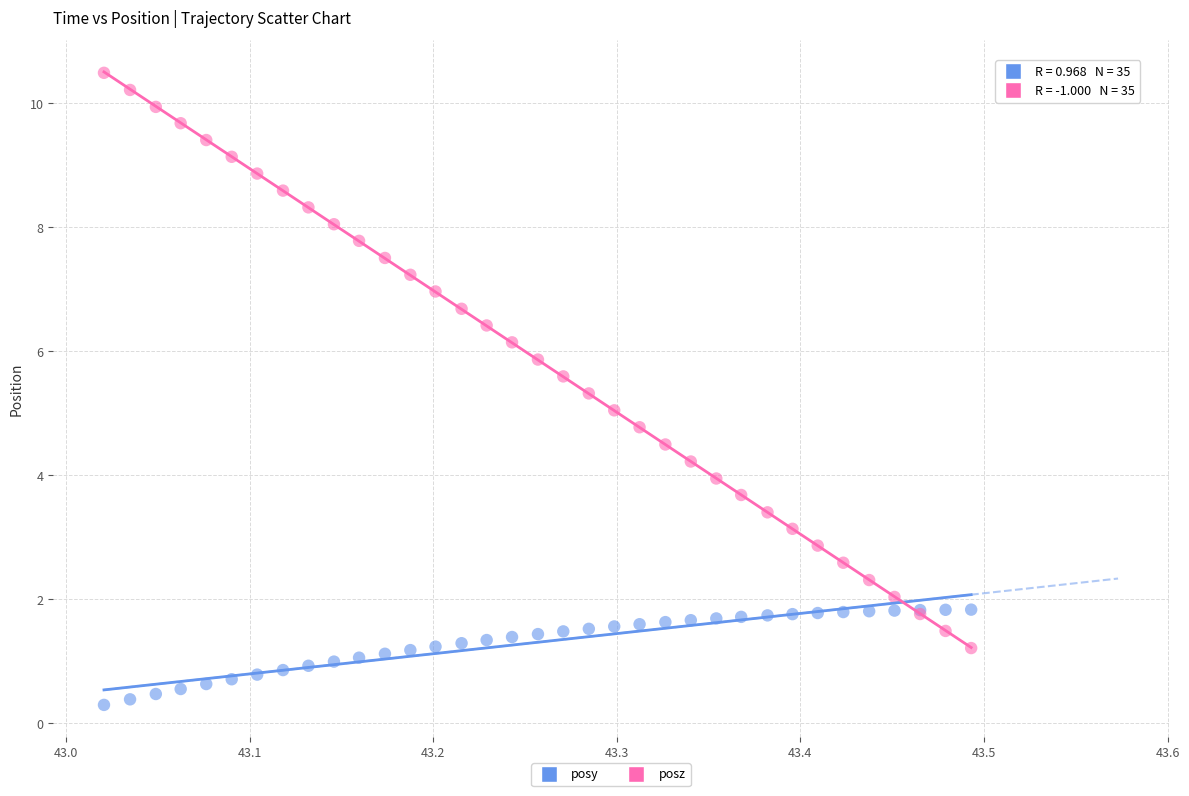

What are all the series names shown in the legend?

posy, posz